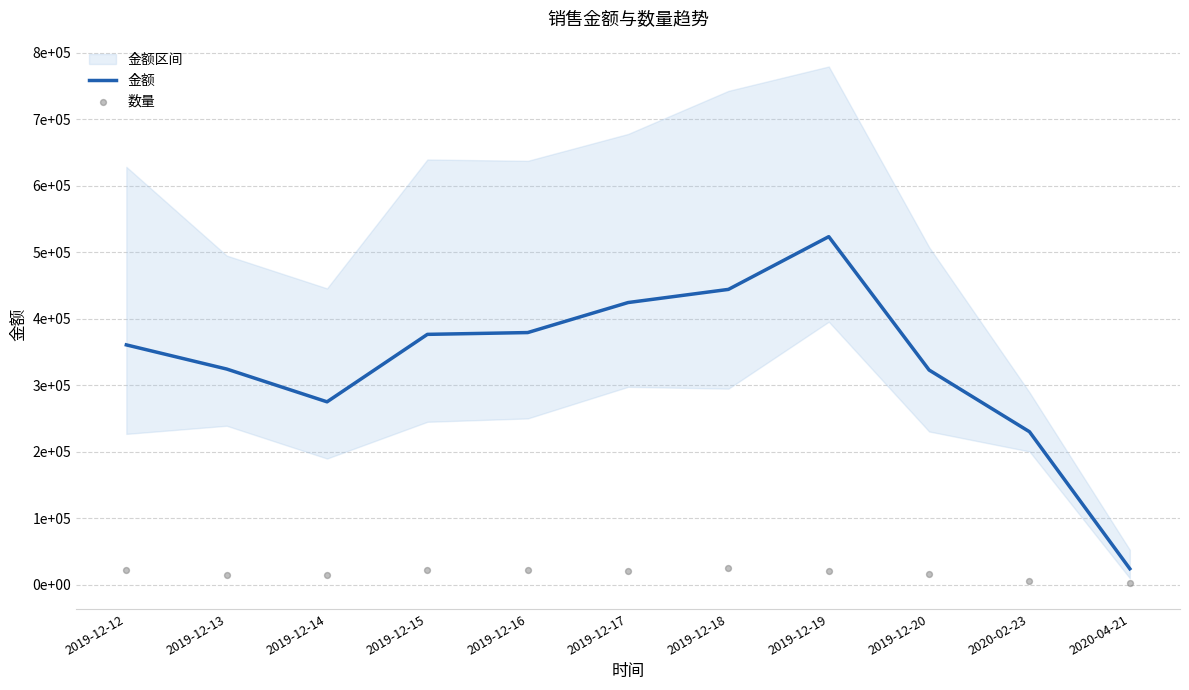

Which series has the largest Y range (max minus min)?

金额